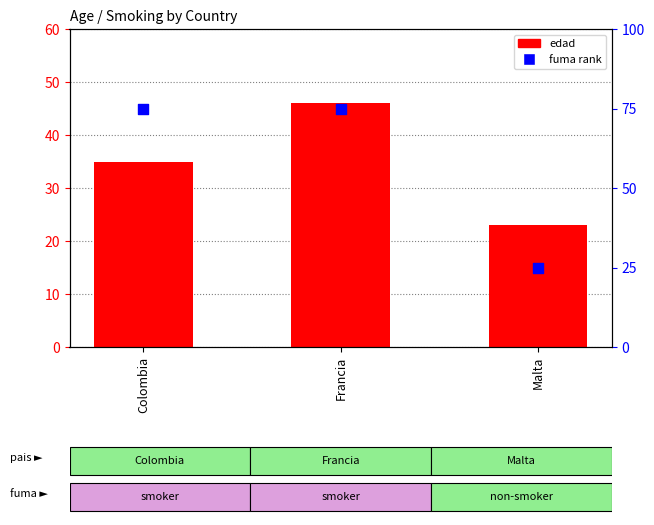

Is the value of edad at Colombia greater than the value of fuma (rank) at Malta?

Yes